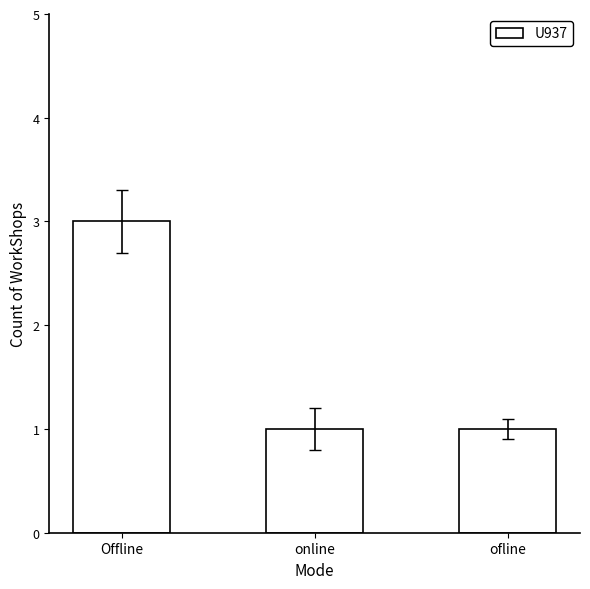

What is the label of the 1st bar from the right?

ofline